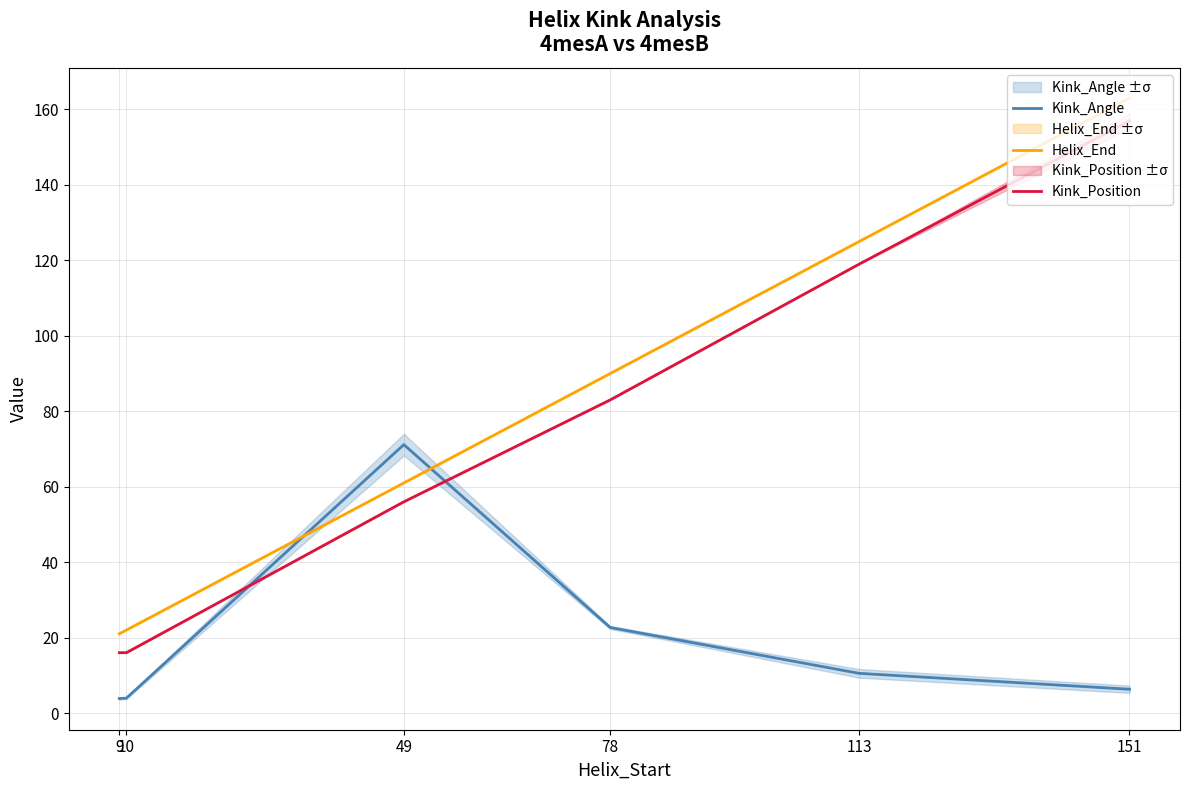

What is the difference between the second highest and minimum values in the Helix_End series?

104.0